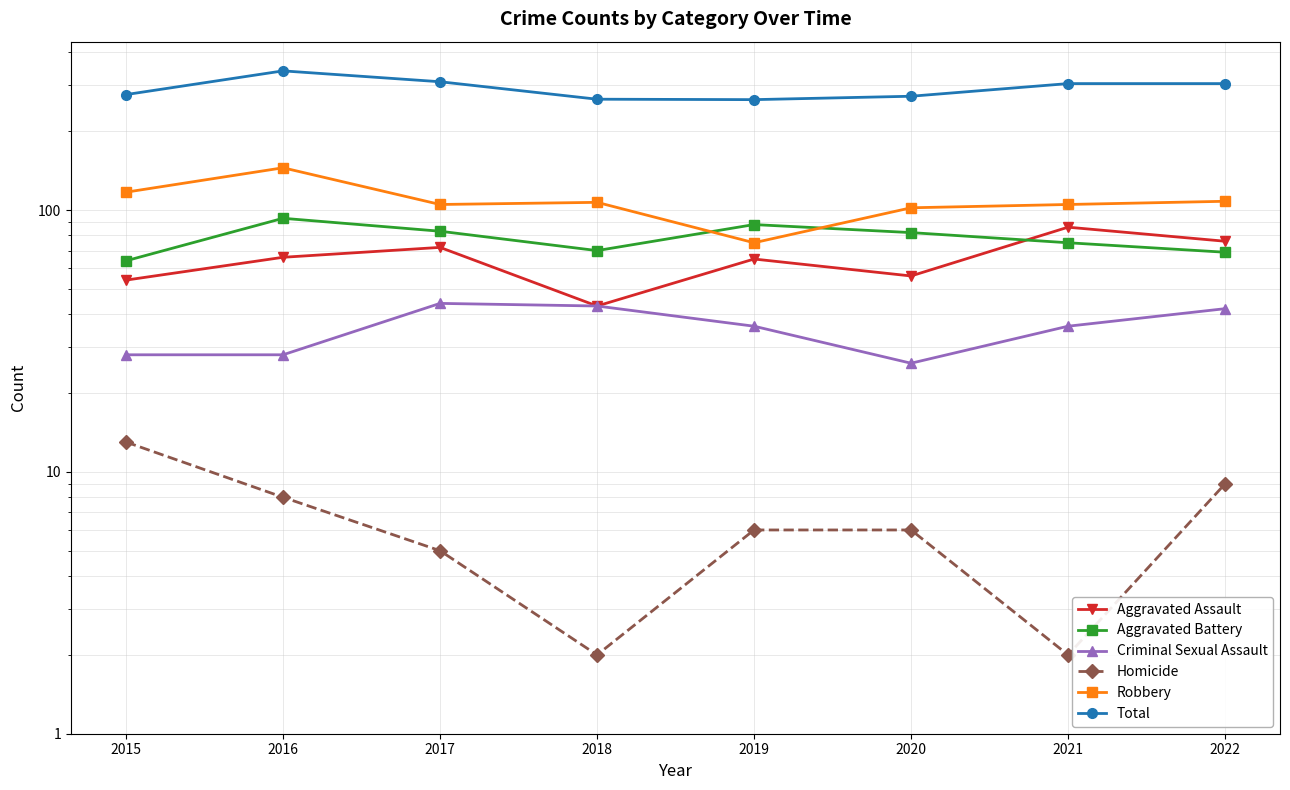

Reading right to left, transcribe all the data shown in this chart.

Aggravated Assault: 76	86	56	65	43	72	66	54
Aggravated Battery: 69	75	82	88	70	83	93	64
Criminal Sexual Assault: 42	36	26	36	43	44	28	28
Homicide: 9	2	6	6	2	5	8	13
Robbery: 108	105	102	75	107	105	145	117
Total: 304	304	272	264	265	309	340	276